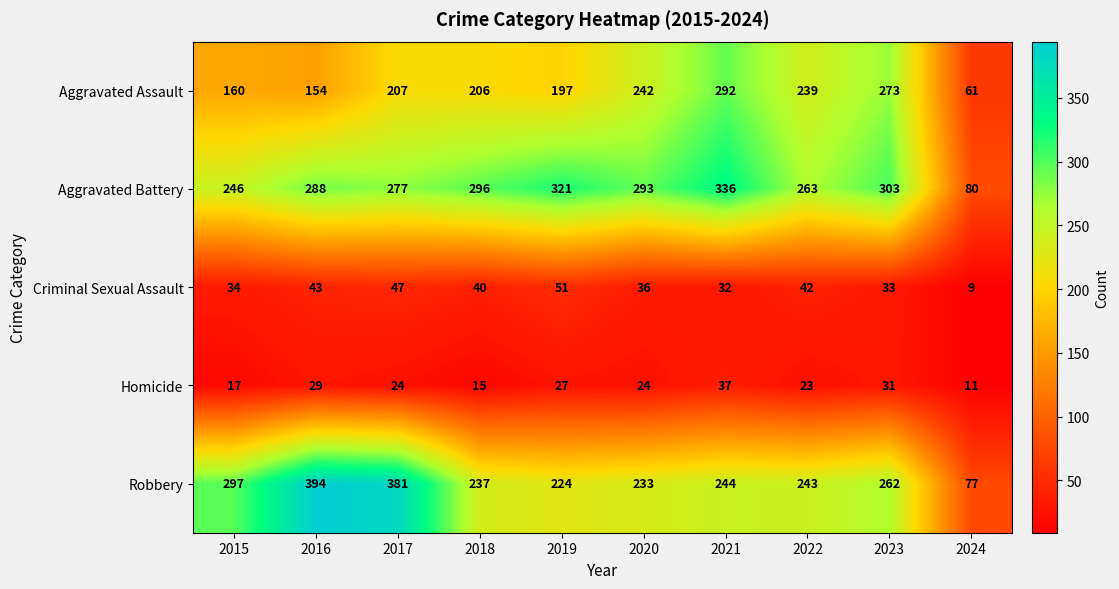

Is it true that Robbery equals 316 at 2019?

False